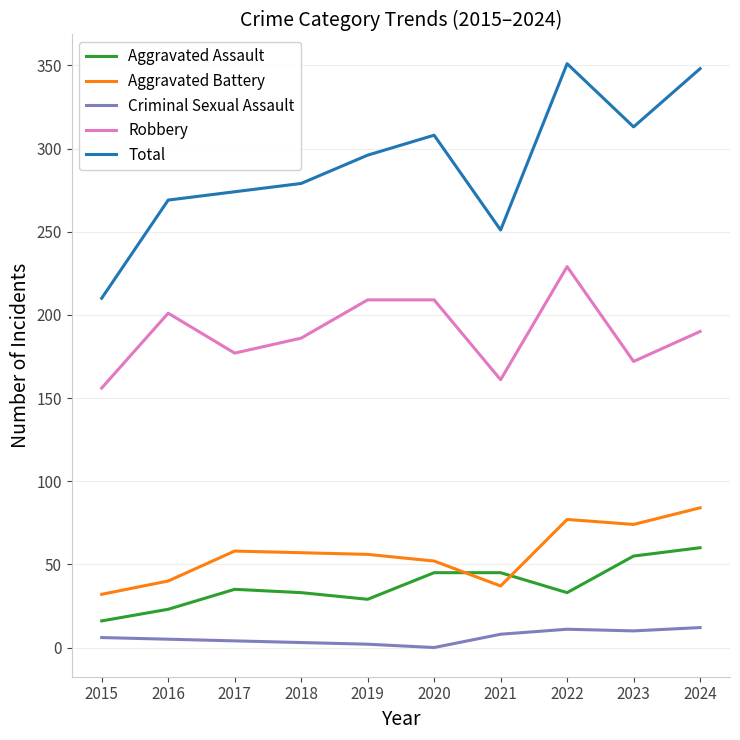

True or false: Total and Criminal Sexual Assault intersect in this chart.

False